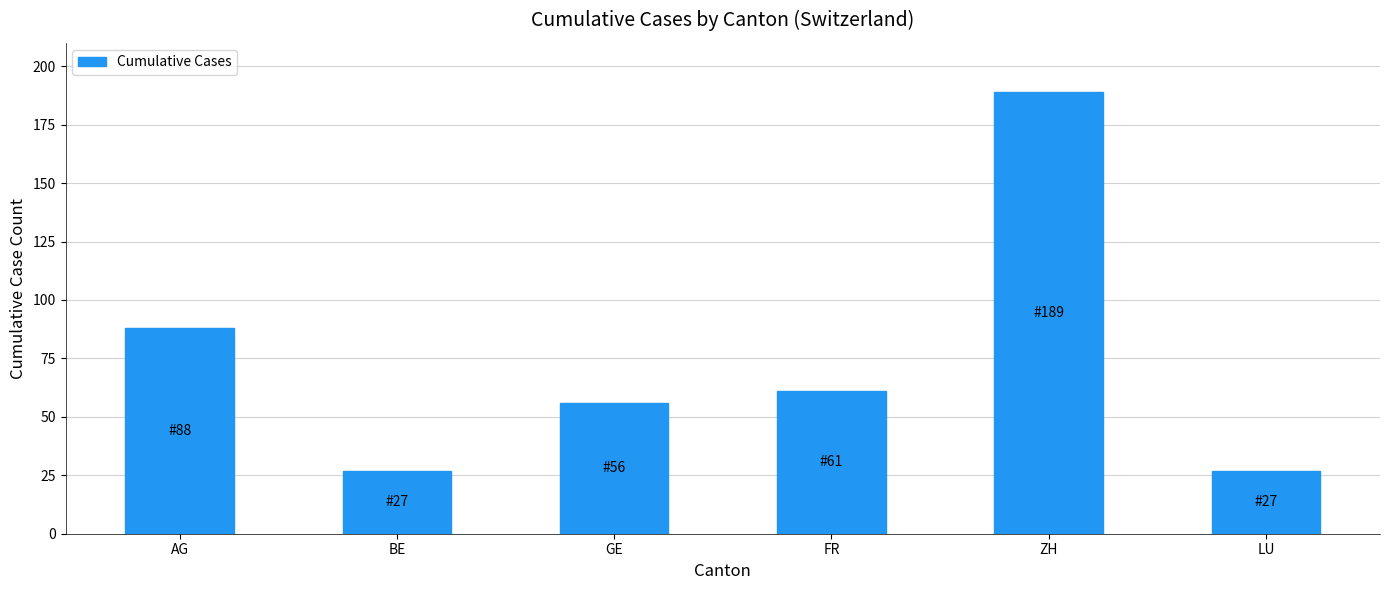

Where does the data first go above 61?

AG